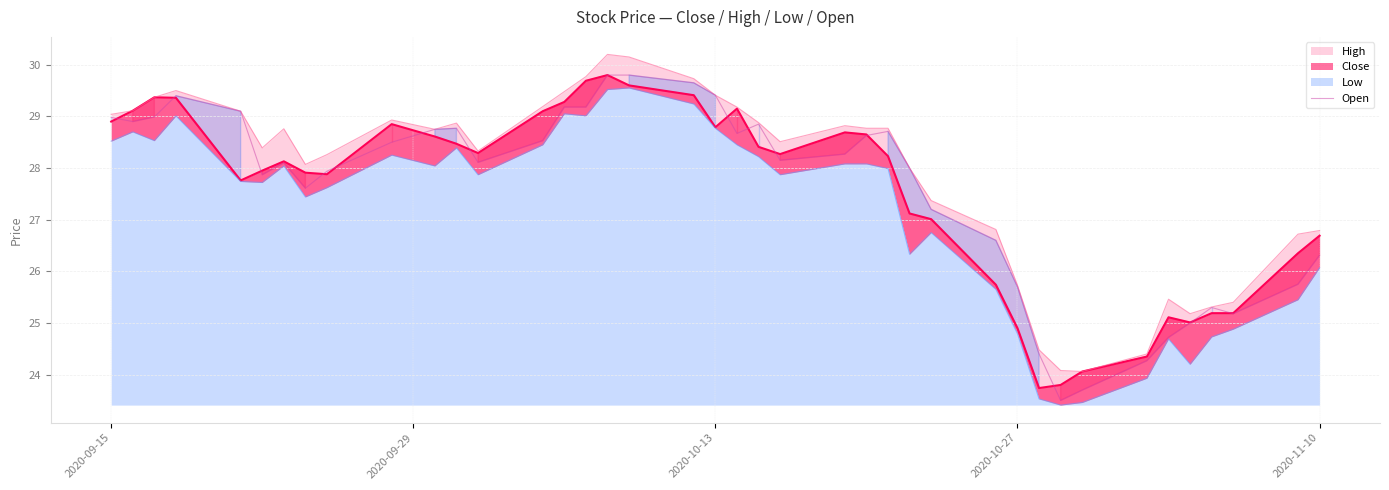

What is the value of the 33rd point from the left?

23.7